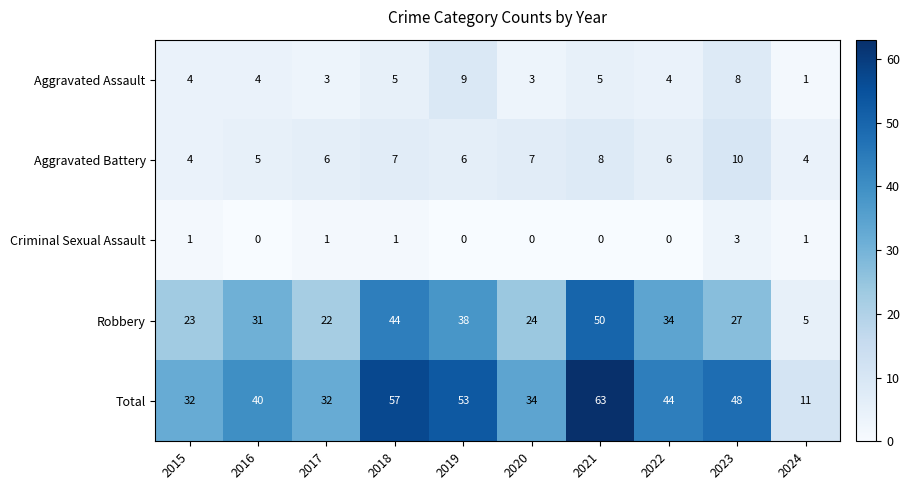

What is the sum of the Robbery values at 2019 and 2024?

43